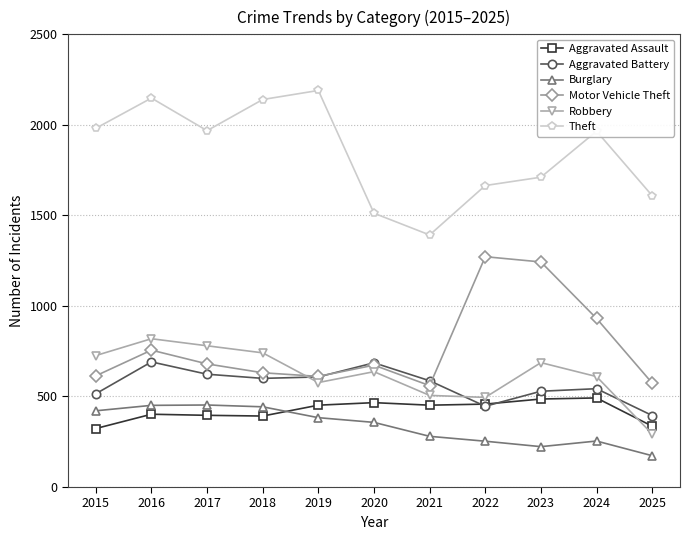

The value of Aggravated Assault at 2023 is 845. True or false?

False